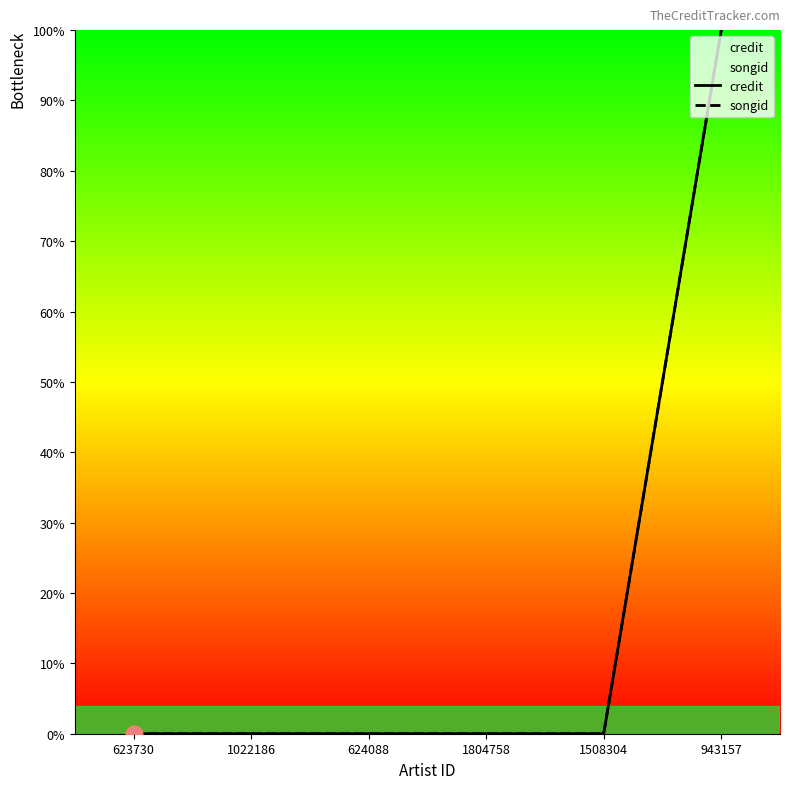

True or false: credit and songid cross at least once.

False